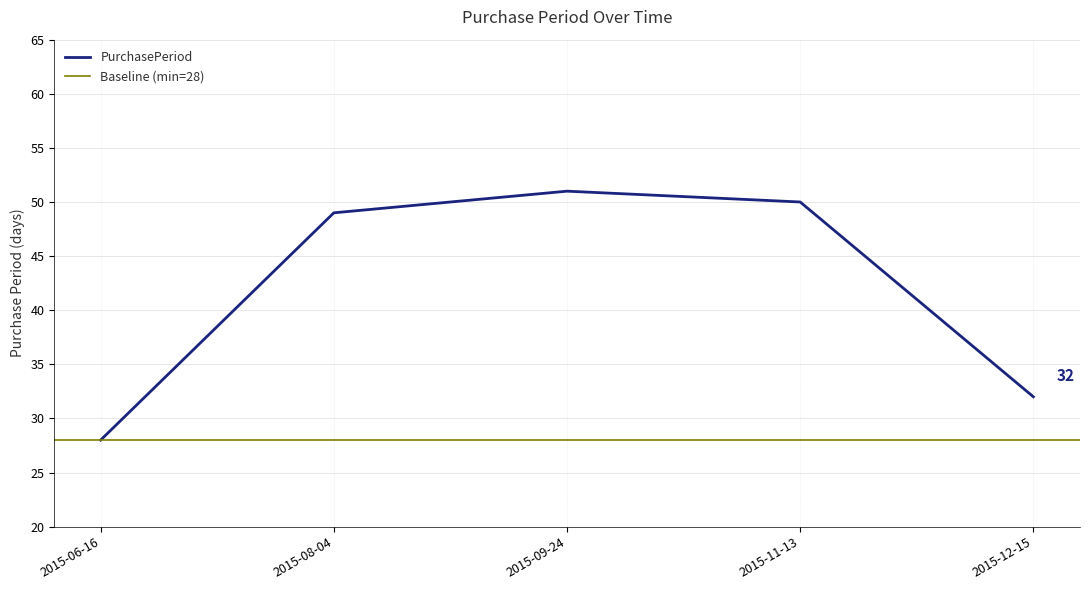

Which label corresponds to the smallest value in the chart?

2015-06-16